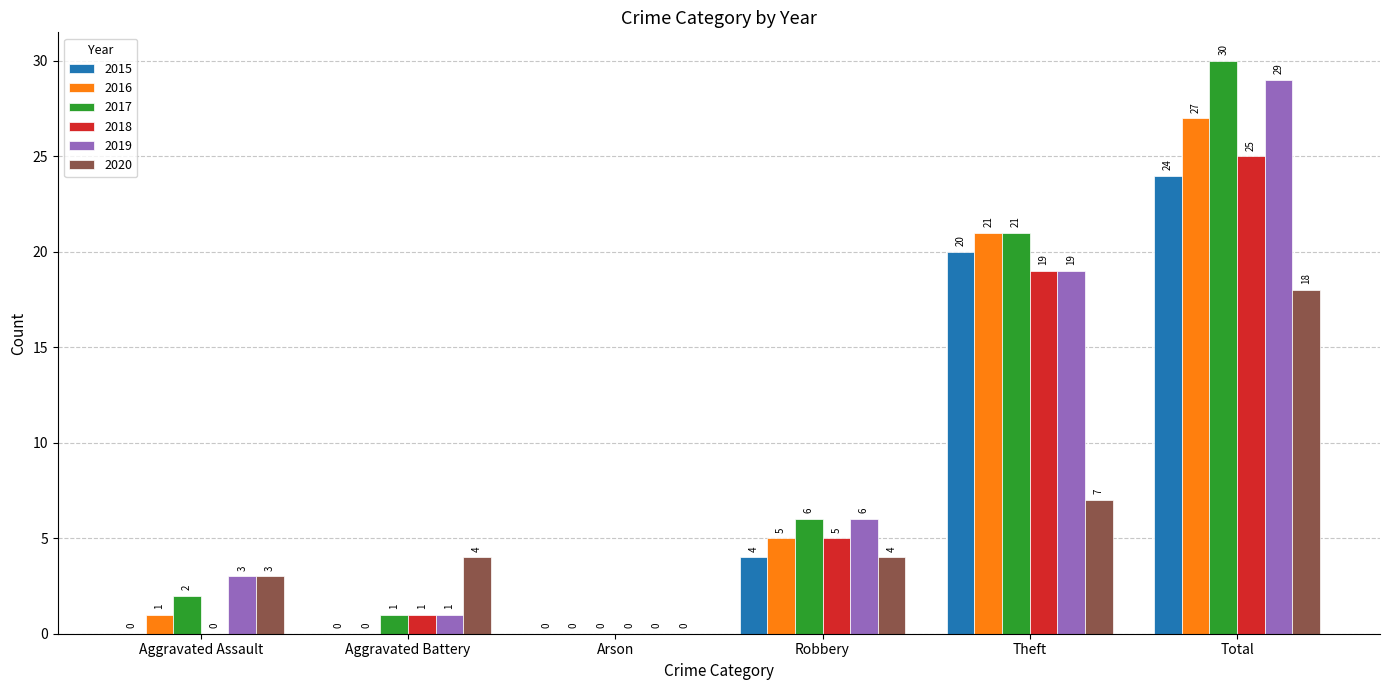

Between Aggravated Battery and Theft, which series saw the biggest shift?

2016